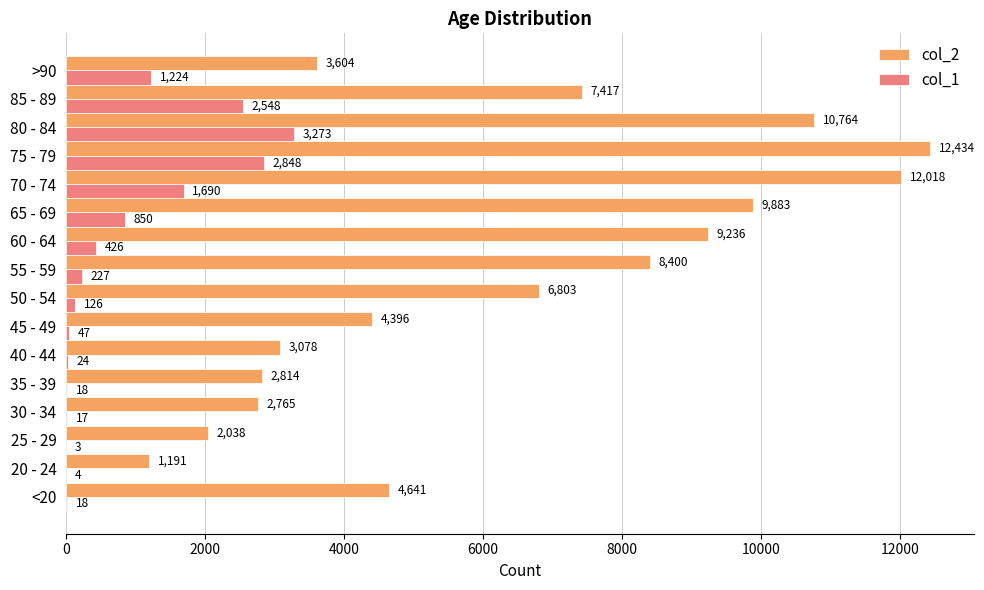

Is the value of col_1 at 30 - 34 greater than the value of col_2 at 60 - 64?

No